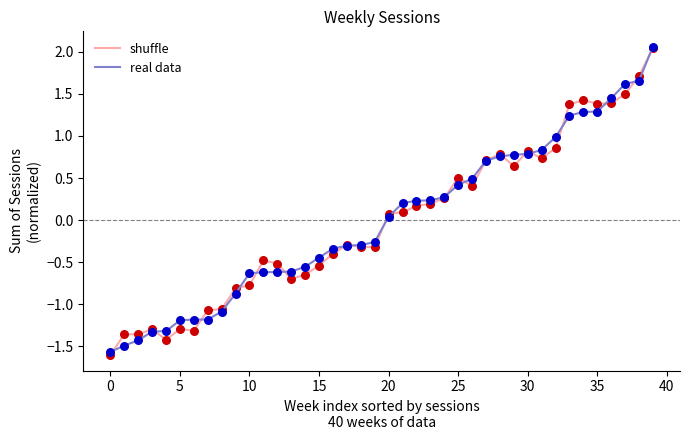

What is the highest value of the real data series?

2.1